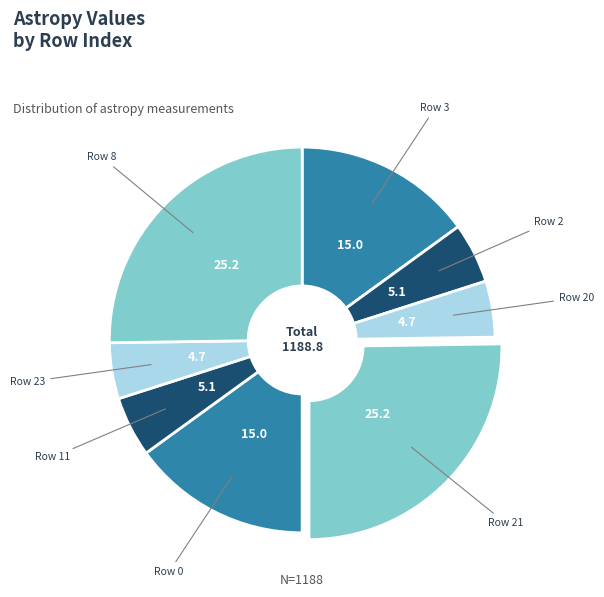

Is there a majority slice in this chart?

No